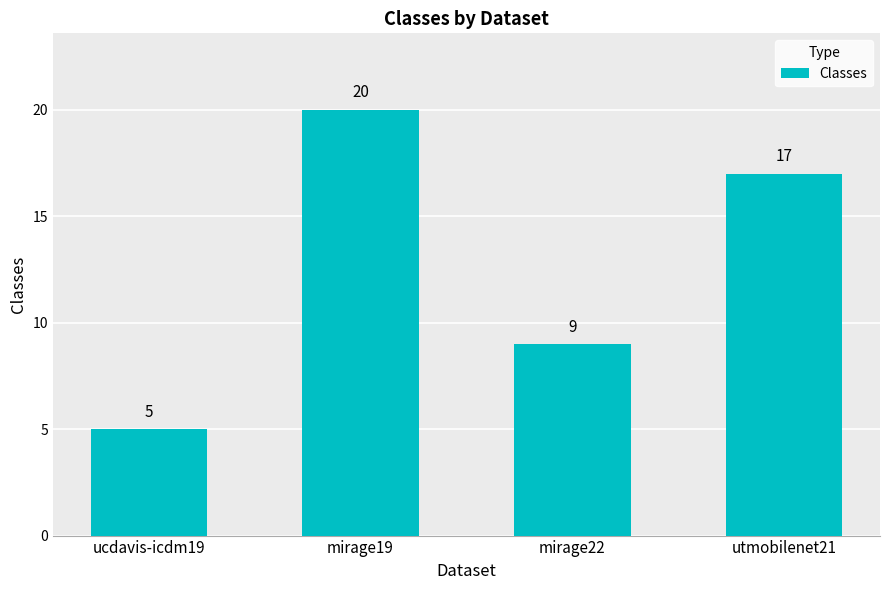

What is the sum of the values at utmobilenet21 and mirage19?

37